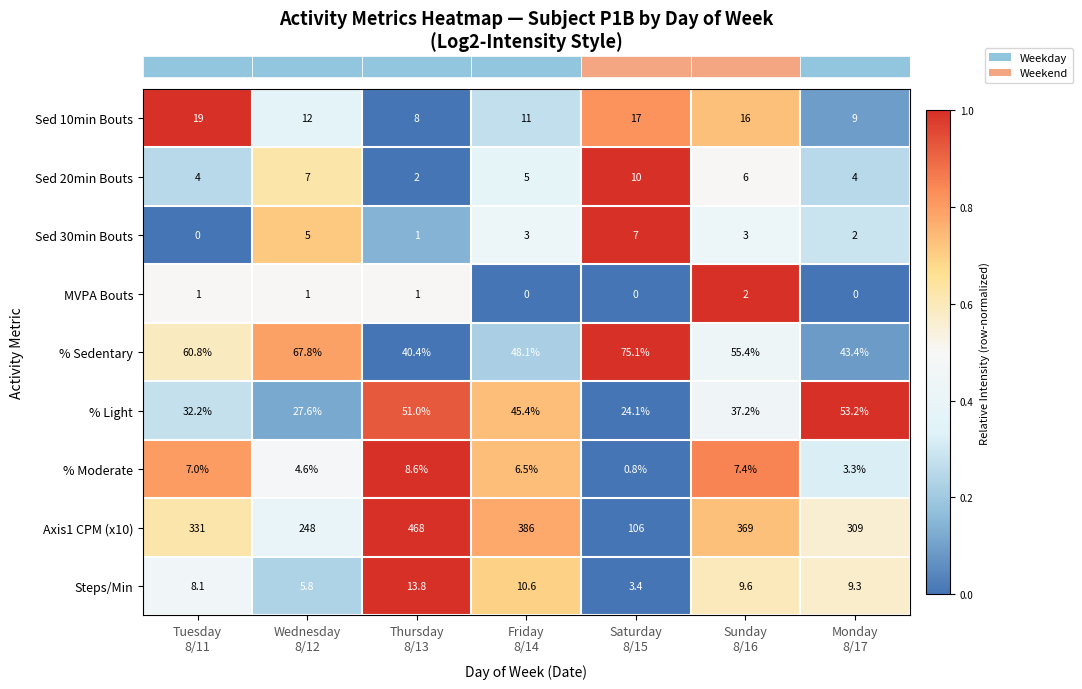

Count the Sed 30min Bouts values in the range 1 to 5.

5